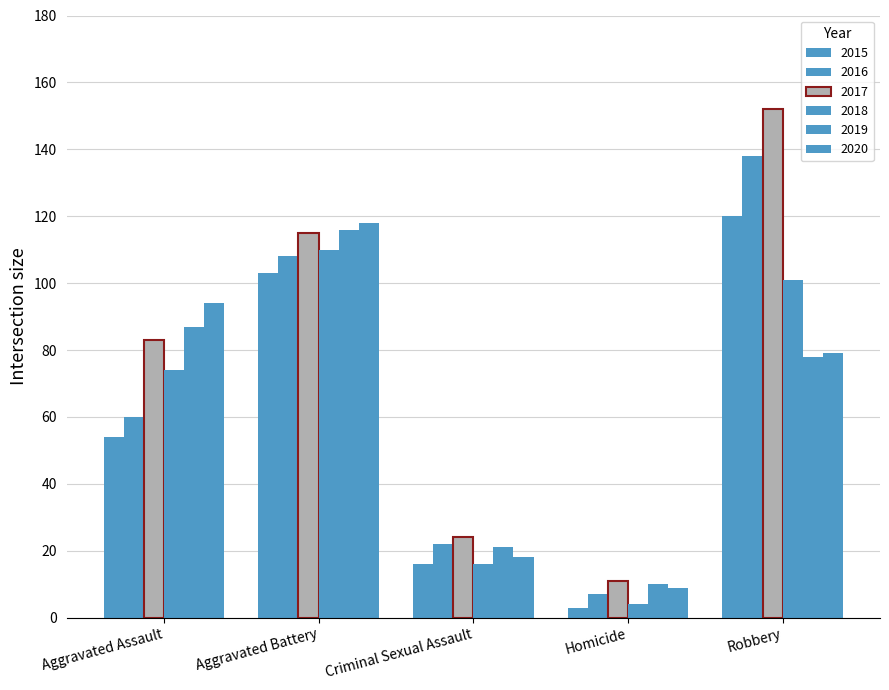

Count the number of categories in the chart.

5